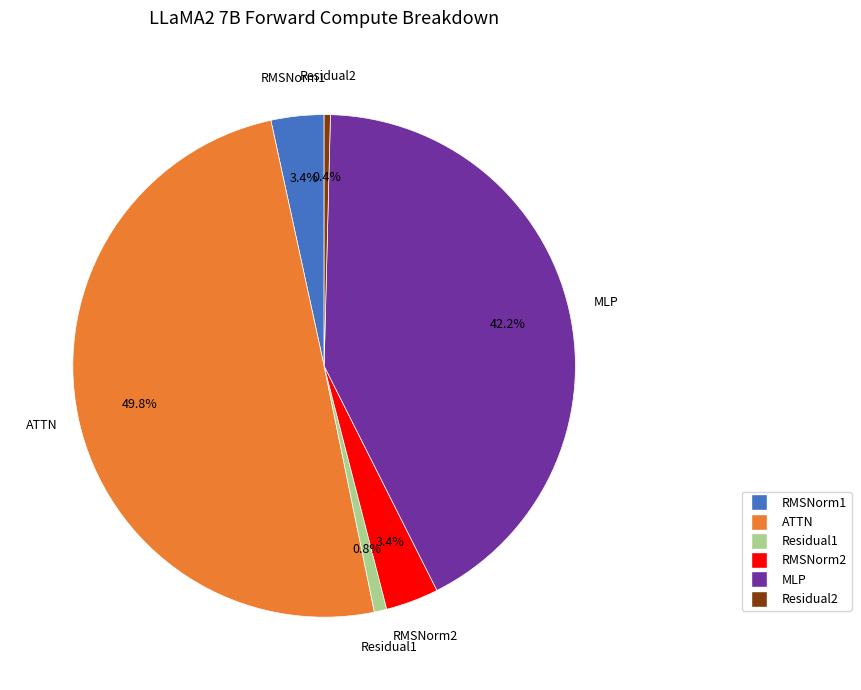

Approximately how many times larger is the value at MLP compared to ATTN?

0.8